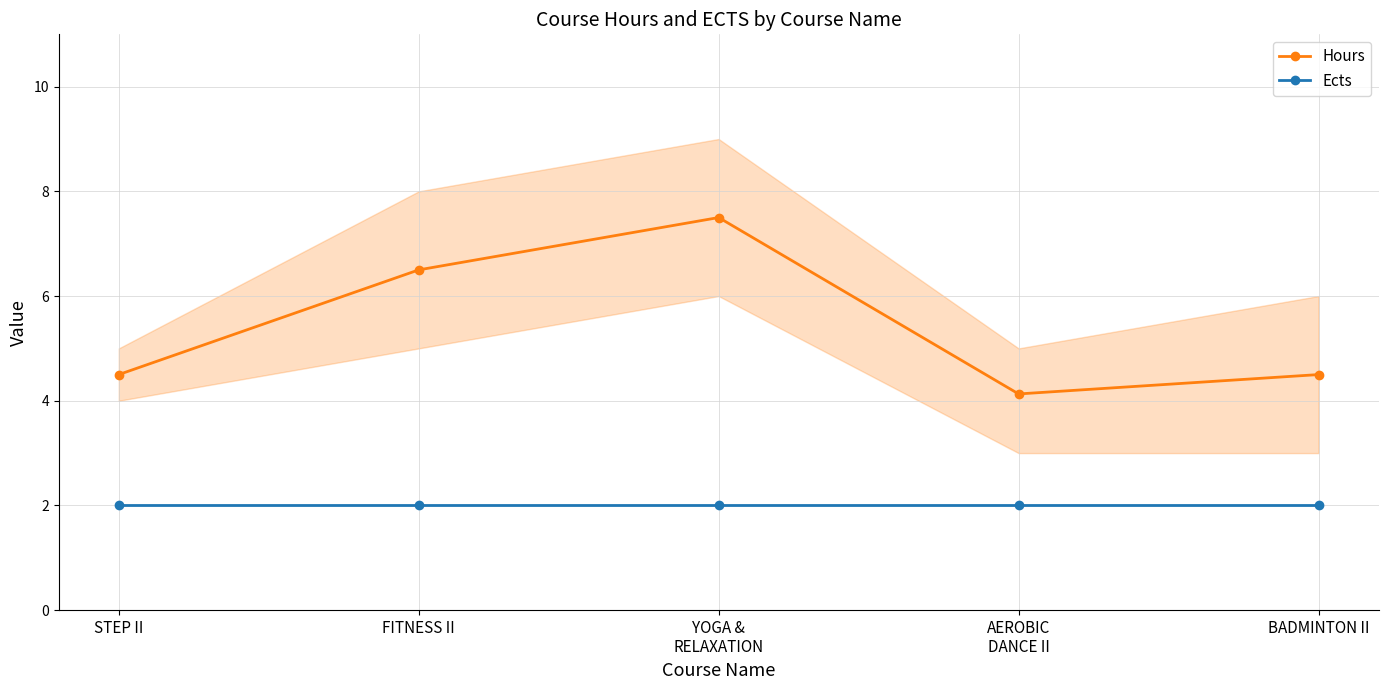

What are all the series names shown in the legend?

Hours, Ects